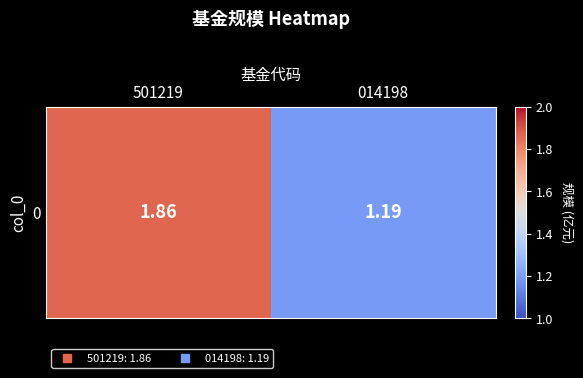

Where is the data nearest to the value 1?

014198